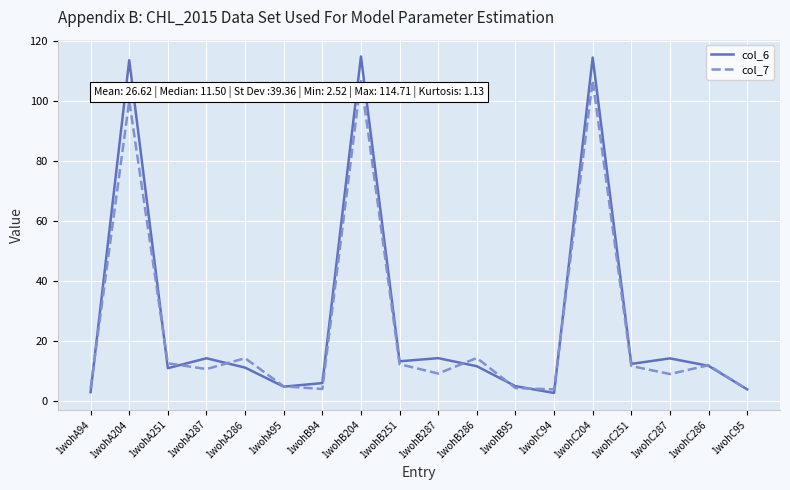

Between which two adjacent categories do col_6 and col_7 first intersect?

1wohA94 and 1wohA204